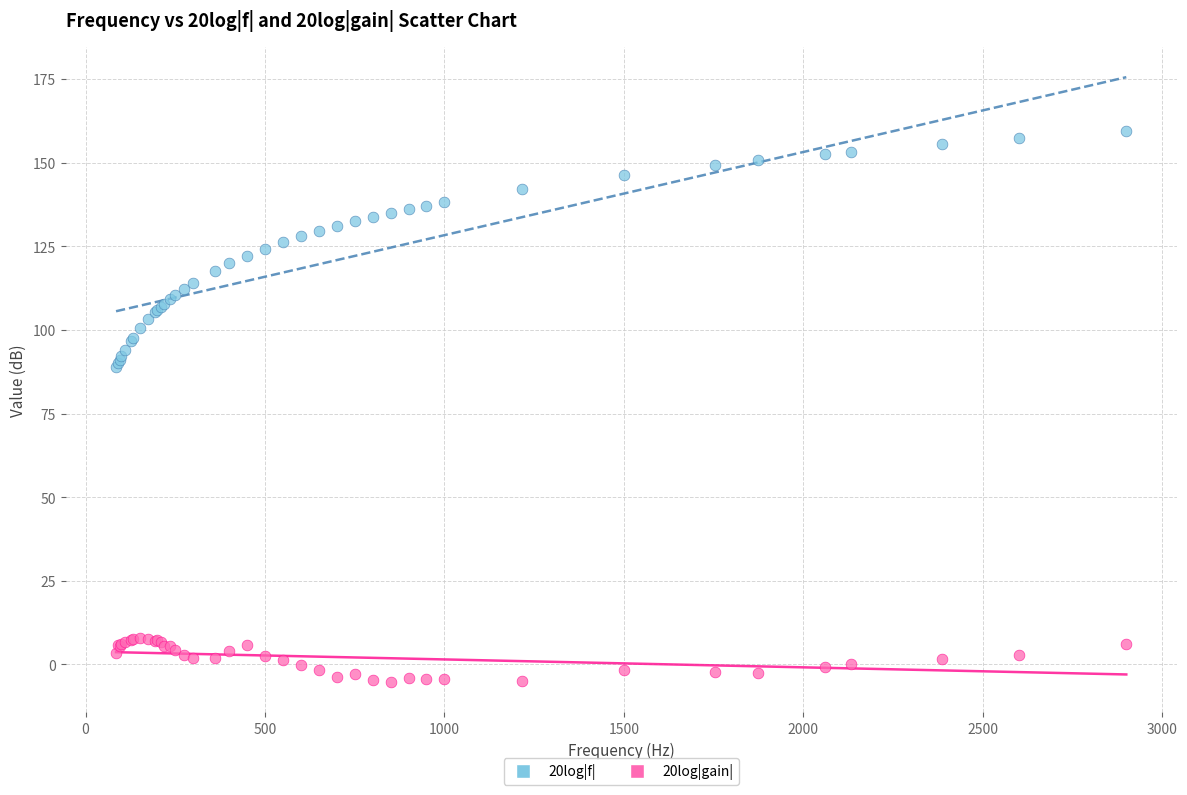

Which series reaches the minimum Y coordinate?

20log|gain|